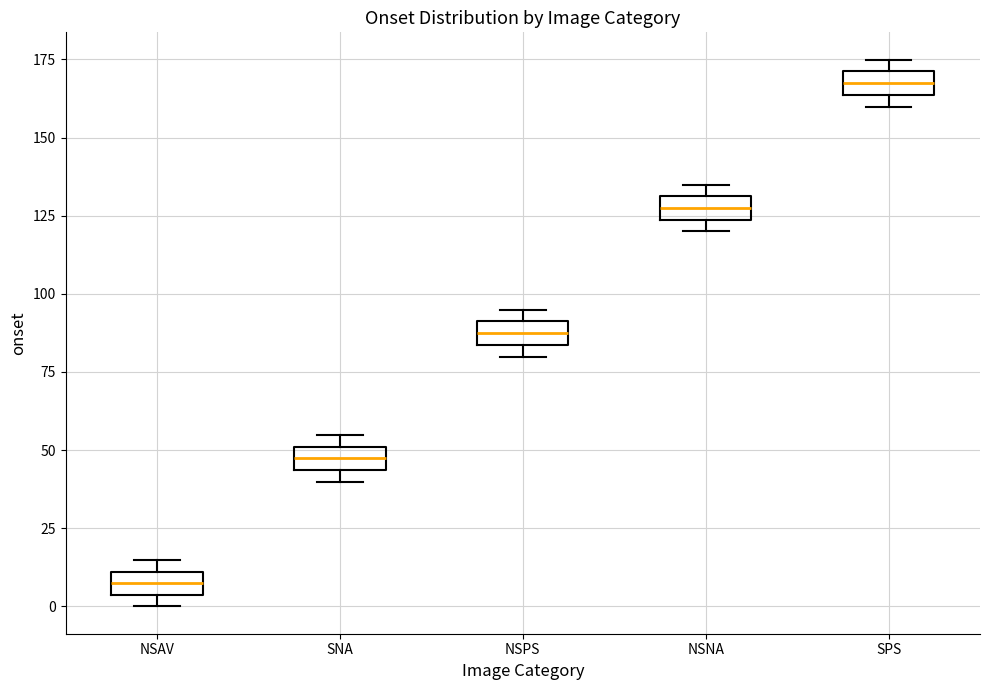

Which box has the highest median line?

SPS